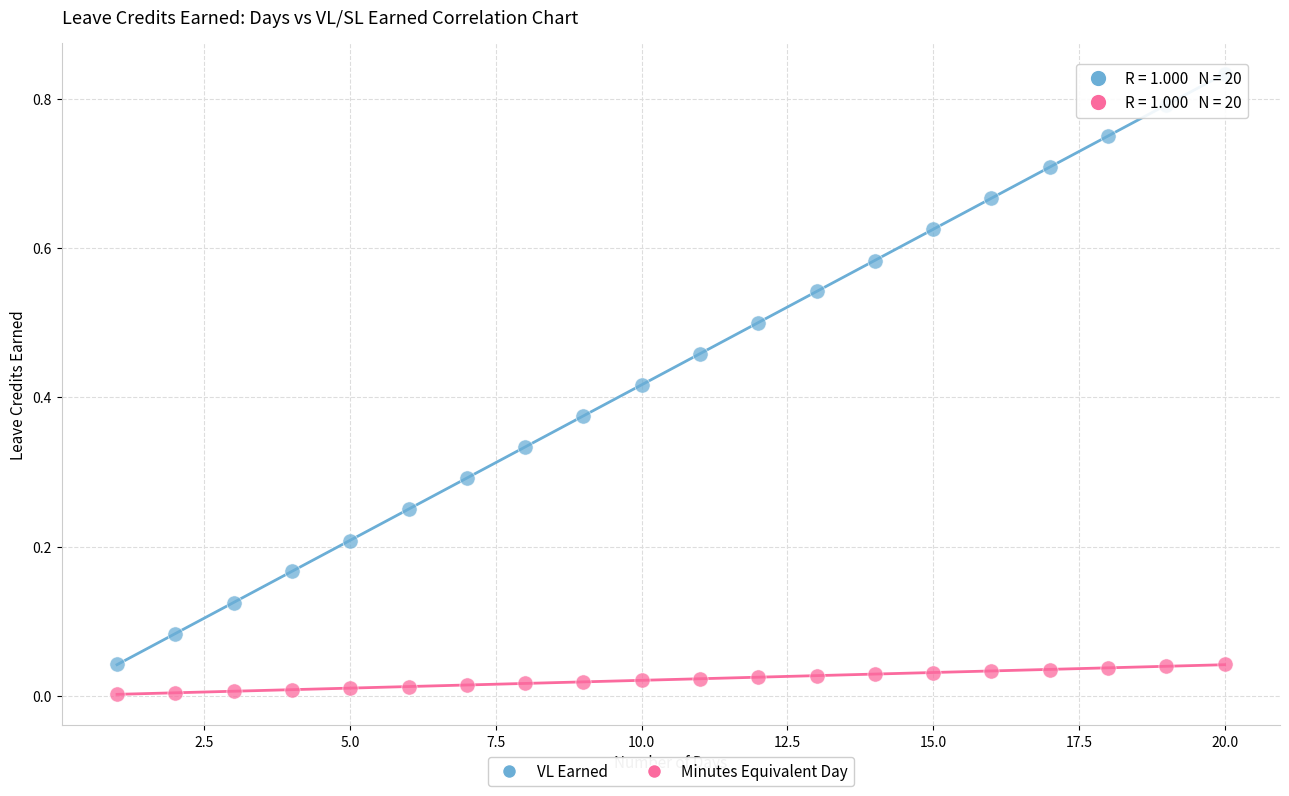

Across all data points, what is the range of X values (max minus min)?

19.0